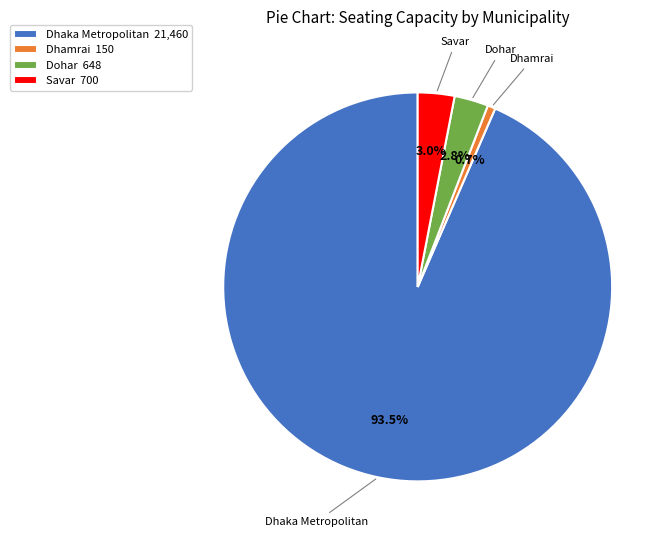

Does any single category account for the majority?

Yes